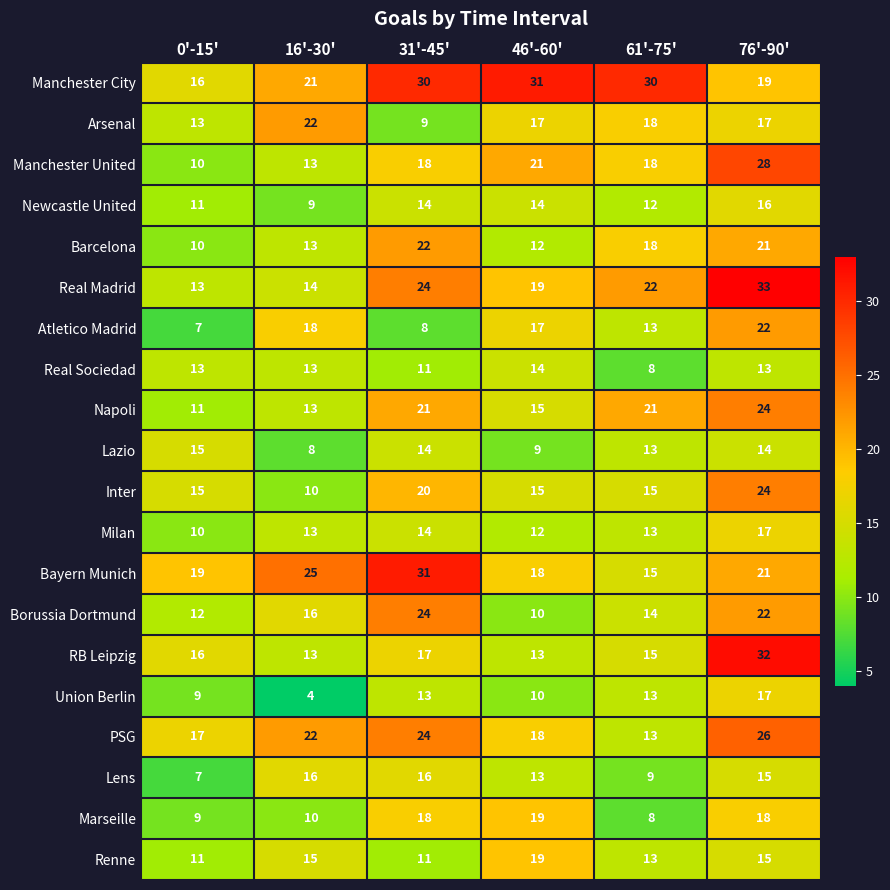

What is the difference between the highest and lowest values at 46'-60'?

22